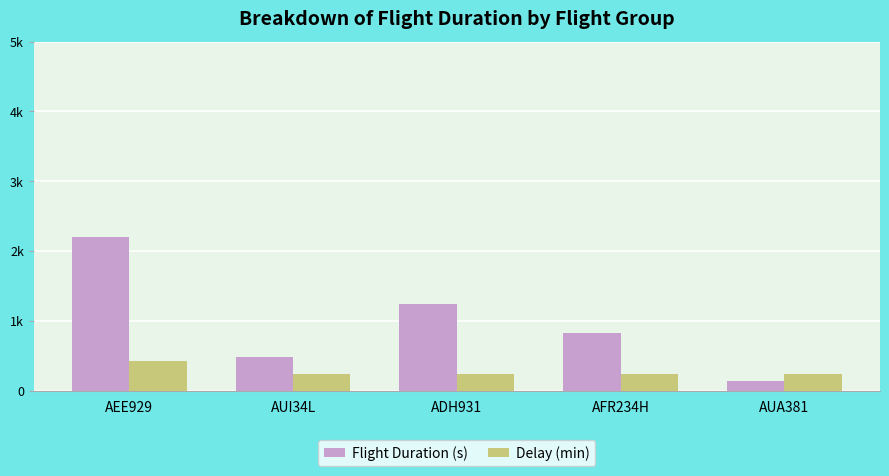

Which series changed the most between AEE929 and ADH931?

Flight Duration (s)